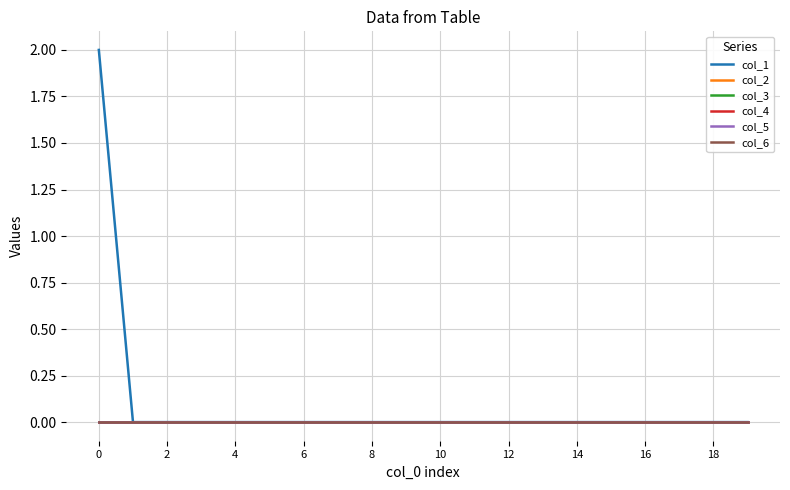

True or false: col_1 and col_6 cross at least once.

False